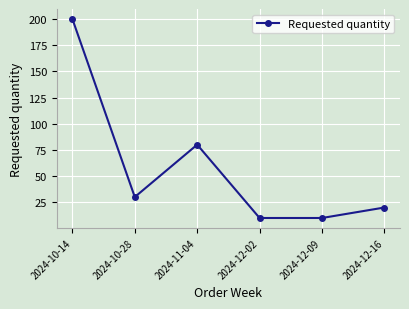

What is the difference between the maximum and minimum values?

190